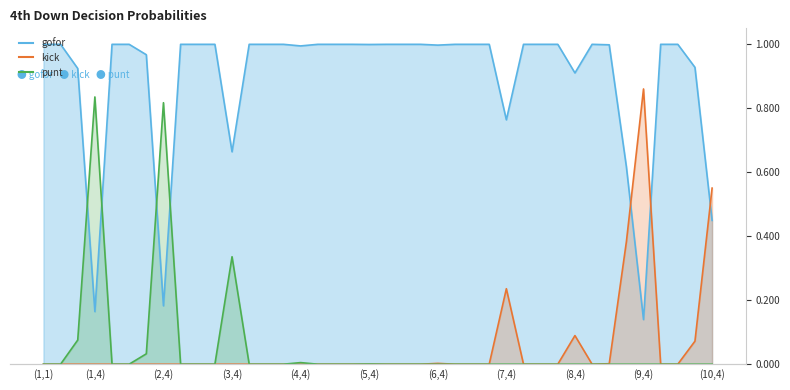

What is the difference between the punt values at 25 and 11?

0.3